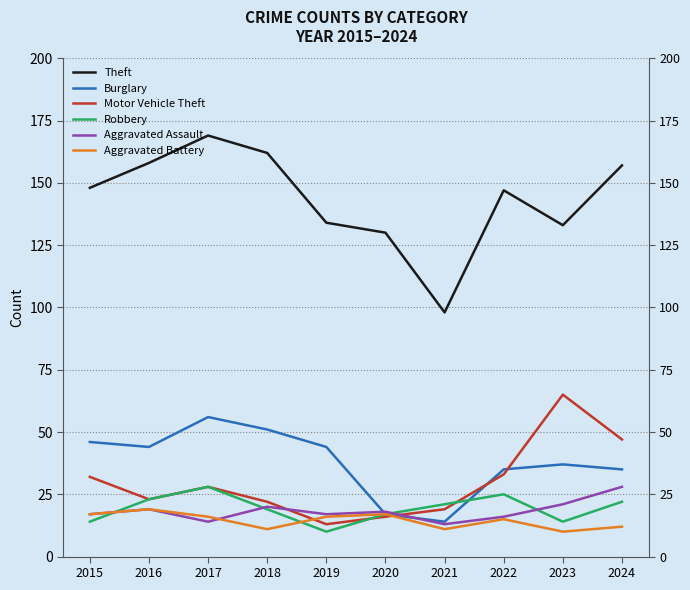

What is the value of the Burglary point at the 7th from the left?

14